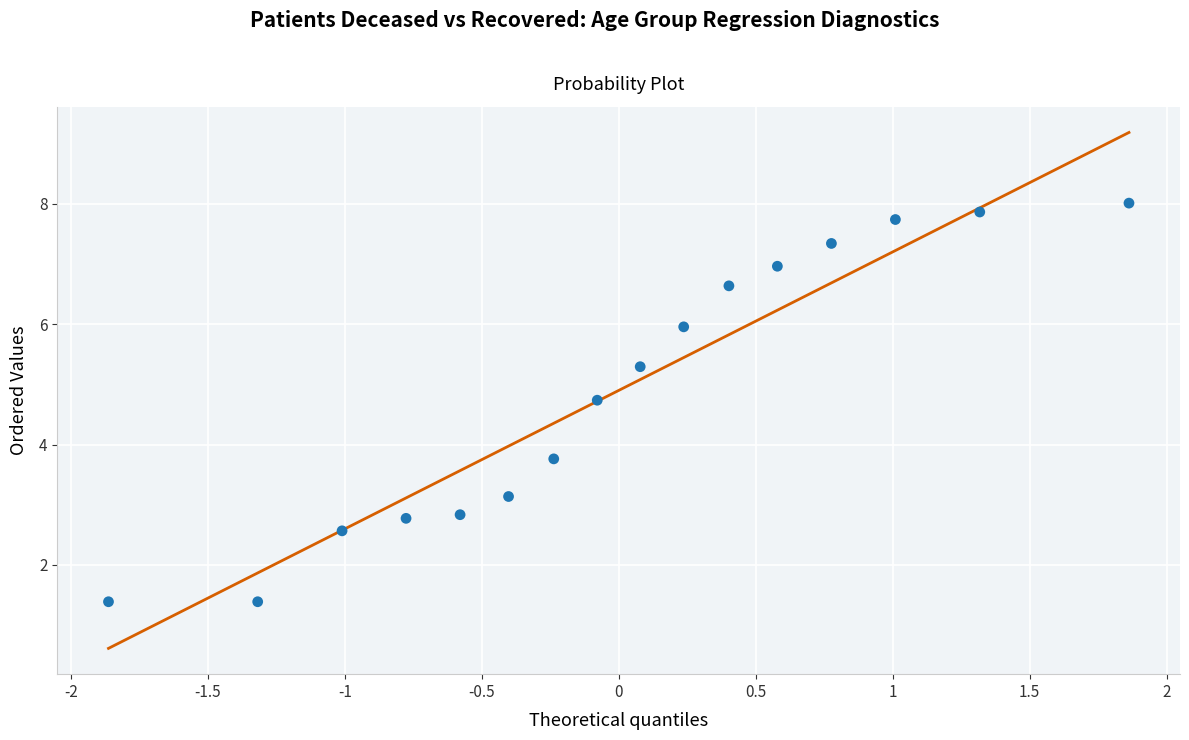

What Y value in the scatter plot is closest to 4?

3.8